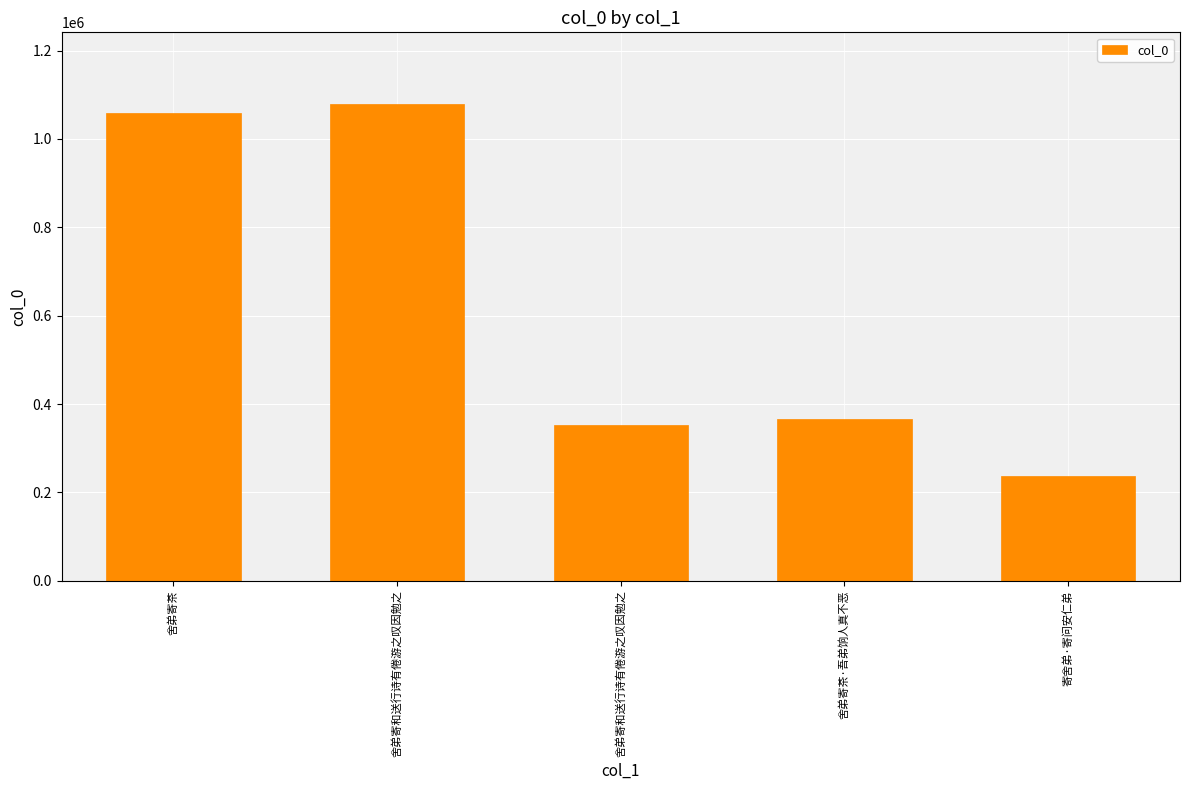

How many bars are there in total?

5